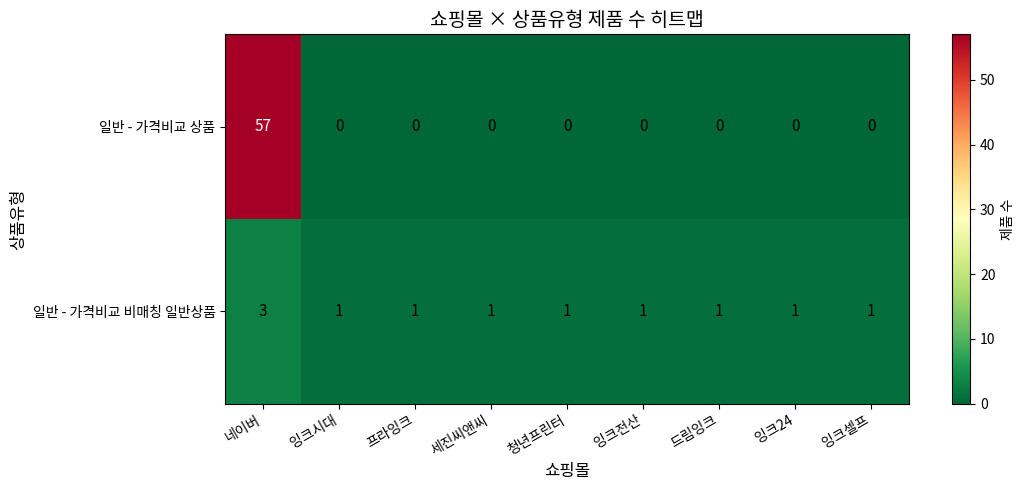

What is the average value of the 일반 - 가격비교 상품 series?

6